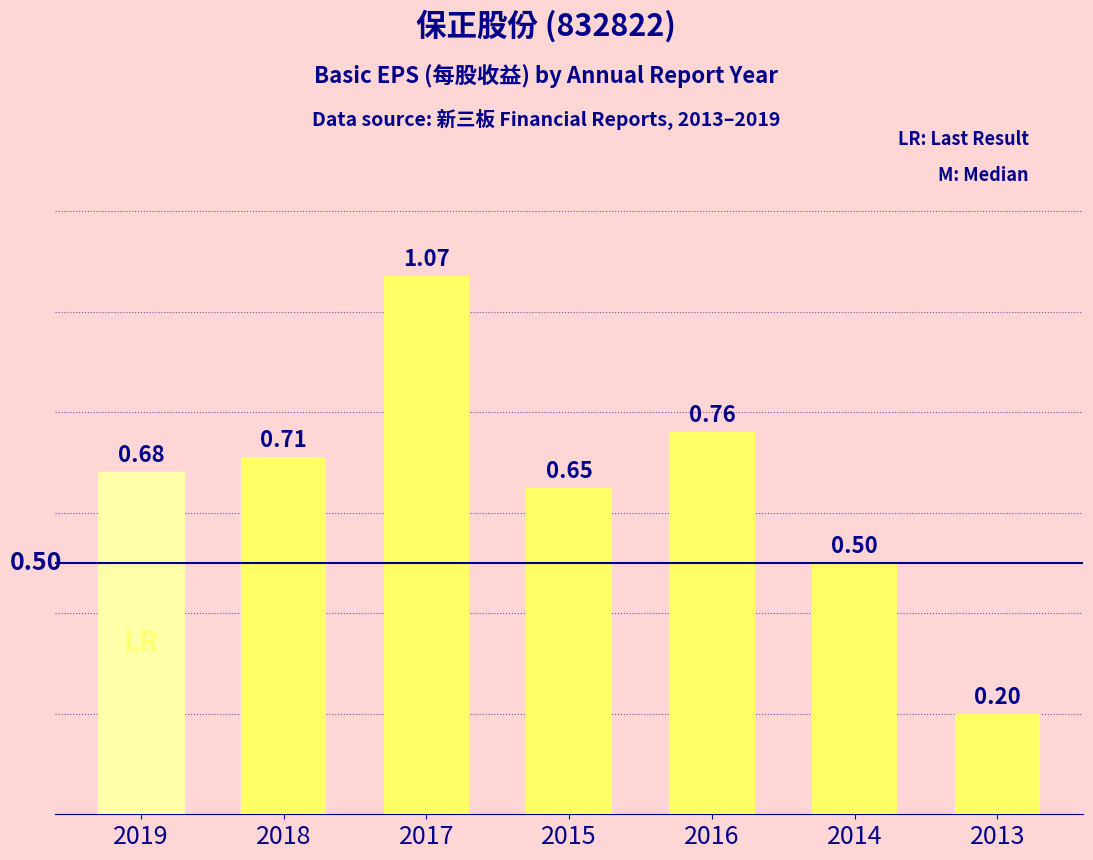

Are the bars horizontal?

No